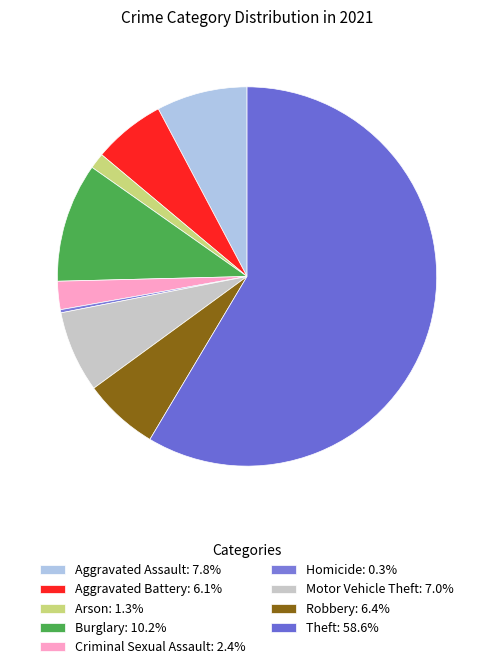

What is the smallest slice in the pie chart?

Homicide